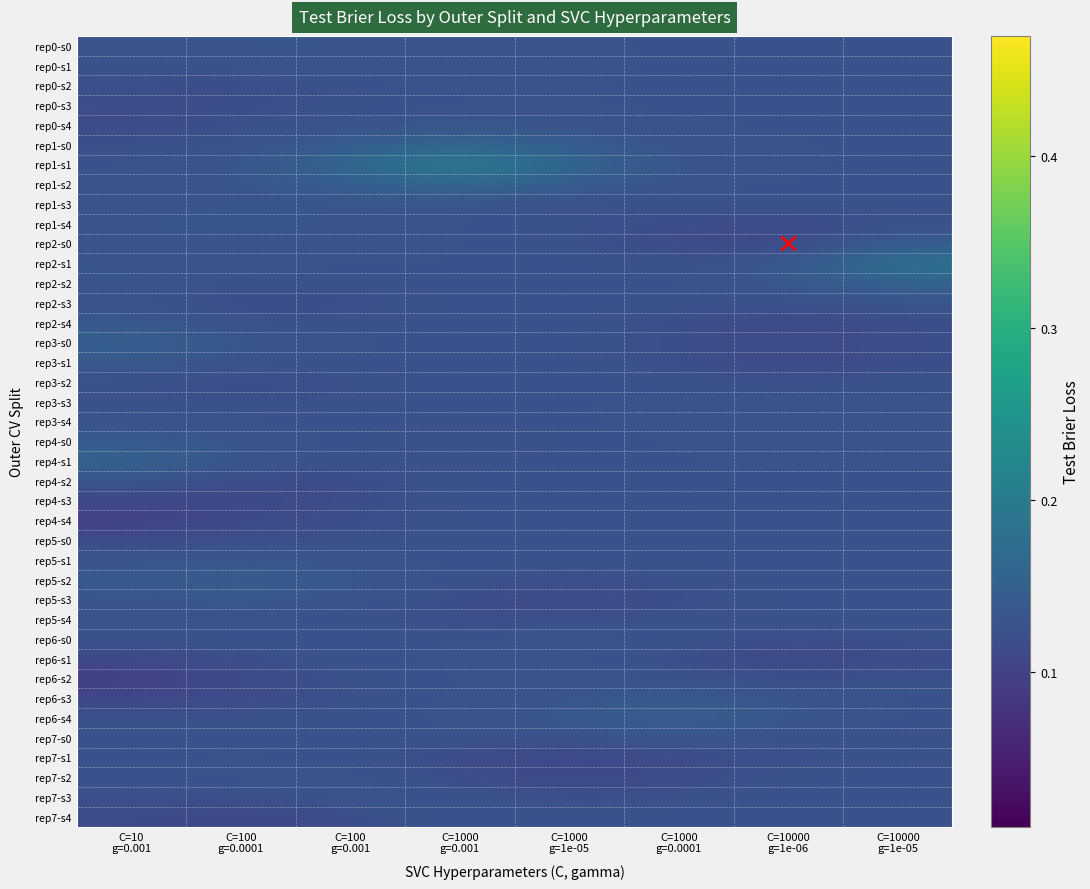

Reading right to left, transcribe all the data shown in this chart.

rep0-s0: C=10000
g=1e-05=0.1	C=10000
g=1e-06=0.1	C=1000
g=0.0001=0.1	C=1000
g=1e-05=0.1	C=1000
g=0.001=0.1	C=100
g=0.001=0.1	C=100
g=0.0001=0.1	C=10
g=0.001=0.1
rep0-s1: C=10000
g=1e-05=0.1	C=10000
g=1e-06=0.1	C=1000
g=0.0001=0.1	C=1000
g=1e-05=0.1	C=1000
g=0.001=0.1	C=100
g=0.001=0.1	C=100
g=0.0001=0.1	C=10
g=0.001=0.1
rep0-s2: C=10000
g=1e-05=0.1	C=10000
g=1e-06=0.1	C=1000
g=0.0001=0.1	C=1000
g=1e-05=0.1	C=1000
g=0.001=0.1	C=100
g=0.001=0.1	C=100
g=0.0001=0.1	C=10
g=0.001=0.1
rep0-s3: C=10000
g=1e-05=0.1	C=10000
g=1e-06=0.1	C=1000
g=0.0001=0.1	C=1000
g=1e-05=0.1	C=1000
g=0.001=0.1	C=100
g=0.001=0.1	C=100
g=0.0001=0.1	C=10
g=0.001=0.1
rep0-s4: C=10000
g=1e-05=0.1	C=10000
g=1e-06=0.1	C=1000
g=0.0001=0.1	C=1000
g=1e-05=0.1	C=1000
g=0.001=0.1	C=100
g=0.001=0.1	C=100
g=0.0001=0.1	C=10
g=0.001=0.1
rep1-s0: C=10000
g=1e-05=0.1	C=10000
g=1e-06=0.1	C=1000
g=0.0001=0.1	C=1000
g=1e-05=0.1	C=1000
g=0.001=0.2	C=100
g=0.001=0.1	C=100
g=0.0001=0.1	C=10
g=0.001=0.1
rep1-s1: C=10000
g=1e-05=0.1	C=10000
g=1e-06=0.1	C=1000
g=0.0001=0.1	C=1000
g=1e-05=0.2	C=1000
g=0.001=0.2	C=100
g=0.001=0.2	C=100
g=0.0001=0.1	C=10
g=0.001=0.1
rep1-s2: C=10000
g=1e-05=0.1	C=10000
g=1e-06=0.1	C=1000
g=0.0001=0.1	C=1000
g=1e-05=0.1	C=1000
g=0.001=0.2	C=100
g=0.001=0.1	C=100
g=0.0001=0.1	C=10
g=0.001=0.1
rep1-s3: C=10000
g=1e-05=0.1	C=10000
g=1e-06=0.1	C=1000
g=0.0001=0.1	C=1000
g=1e-05=0.1	C=1000
g=0.001=0.1	C=100
g=0.001=0.1	C=100
g=0.0001=0.1	C=10
g=0.001=0.1
rep1-s4: C=10000
g=1e-05=0.1	C=10000
g=1e-06=0.1	C=1000
g=0.0001=0.1	C=1000
g=1e-05=0.1	C=1000
g=0.001=0.1	C=100
g=0.001=0.1	C=100
g=0.0001=0.1	C=10
g=0.001=0.1
rep2-s0: C=10000
g=1e-05=0.1	C=10000
g=1e-06=0.1	C=1000
g=0.0001=0.1	C=1000
g=1e-05=0.1	C=1000
g=0.001=0.1	C=100
g=0.001=0.1	C=100
g=0.0001=0.1	C=10
g=0.001=0.1
rep2-s1: C=10000
g=1e-05=0.2	C=10000
g=1e-06=0.1	C=1000
g=0.0001=0.1	C=1000
g=1e-05=0.1	C=1000
g=0.001=0.1	C=100
g=0.001=0.1	C=100
g=0.0001=0.1	C=10
g=0.001=0.1
rep2-s2: C=10000
g=1e-05=0.2	C=10000
g=1e-06=0.1	C=1000
g=0.0001=0.1	C=1000
g=1e-05=0.1	C=1000
g=0.001=0.1	C=100
g=0.001=0.1	C=100
g=0.0001=0.1	C=10
g=0.001=0.1
rep2-s3: C=10000
g=1e-05=0.1	C=10000
g=1e-06=0.1	C=1000
g=0.0001=0.1	C=1000
g=1e-05=0.1	C=1000
g=0.001=0.1	C=100
g=0.001=0.1	C=100
g=0.0001=0.1	C=10
g=0.001=0.1
rep2-s4: C=10000
g=1e-05=0.1	C=10000
g=1e-06=0.1	C=1000
g=0.0001=0.1	C=1000
g=1e-05=0.1	C=1000
g=0.001=0.1	C=100
g=0.001=0.1	C=100
g=0.0001=0.1	C=10
g=0.001=0.1
rep3-s0: C=10000
g=1e-05=0.1	C=10000
g=1e-06=0.1	C=1000
g=0.0001=0.1	C=1000
g=1e-05=0.1	C=1000
g=0.001=0.1	C=100
g=0.001=0.1	C=100
g=0.0001=0.1	C=10
g=0.001=0.2
rep3-s1: C=10000
g=1e-05=0.1	C=10000
g=1e-06=0.1	C=1000
g=0.0001=0.1	C=1000
g=1e-05=0.1	C=1000
g=0.001=0.1	C=100
g=0.001=0.1	C=100
g=0.0001=0.1	C=10
g=0.001=0.1
rep3-s2: C=10000
g=1e-05=0.1	C=10000
g=1e-06=0.1	C=1000
g=0.0001=0.1	C=1000
g=1e-05=0.1	C=1000
g=0.001=0.1	C=100
g=0.001=0.1	C=100
g=0.0001=0.1	C=10
g=0.001=0.1
rep3-s3: C=10000
g=1e-05=0.1	C=10000
g=1e-06=0.1	C=1000
g=0.0001=0.1	C=1000
g=1e-05=0.1	C=1000
g=0.001=0.1	C=100
g=0.001=0.1	C=100
g=0.0001=0.1	C=10
g=0.001=0.1
rep3-s4: C=10000
g=1e-05=0.1	C=10000
g=1e-06=0.1	C=1000
g=0.0001=0.1	C=1000
g=1e-05=0.1	C=1000
g=0.001=0.1	C=100
g=0.001=0.1	C=100
g=0.0001=0.1	C=10
g=0.001=0.1
rep4-s0: C=10000
g=1e-05=0.1	C=10000
g=1e-06=0.1	C=1000
g=0.0001=0.1	C=1000
g=1e-05=0.1	C=1000
g=0.001=0.1	C=100
g=0.001=0.1	C=100
g=0.0001=0.1	C=10
g=0.001=0.1
rep4-s1: C=10000
g=1e-05=0.1	C=10000
g=1e-06=0.1	C=1000
g=0.0001=0.1	C=1000
g=1e-05=0.1	C=1000
g=0.001=0.1	C=100
g=0.001=0.1	C=100
g=0.0001=0.1	C=10
g=0.001=0.2
rep4-s2: C=10000
g=1e-05=0.1	C=10000
g=1e-06=0.1	C=1000
g=0.0001=0.1	C=1000
g=1e-05=0.1	C=1000
g=0.001=0.1	C=100
g=0.001=0.1	C=100
g=0.0001=0.1	C=10
g=0.001=0.1
rep4-s3: C=10000
g=1e-05=0.1	C=10000
g=1e-06=0.1	C=1000
g=0.0001=0.1	C=1000
g=1e-05=0.1	C=1000
g=0.001=0.1	C=100
g=0.001=0.1	C=100
g=0.0001=0.1	C=10
g=0.001=0.1
rep4-s4: C=10000
g=1e-05=0.1	C=10000
g=1e-06=0.1	C=1000
g=0.0001=0.1	C=1000
g=1e-05=0.1	C=1000
g=0.001=0.1	C=100
g=0.001=0.1	C=100
g=0.0001=0.1	C=10
g=0.001=0.1
rep5-s0: C=10000
g=1e-05=0.1	C=10000
g=1e-06=0.1	C=1000
g=0.0001=0.1	C=1000
g=1e-05=0.1	C=1000
g=0.001=0.1	C=100
g=0.001=0.1	C=100
g=0.0001=0.1	C=10
g=0.001=0.1
rep5-s1: C=10000
g=1e-05=0.1	C=10000
g=1e-06=0.1	C=1000
g=0.0001=0.1	C=1000
g=1e-05=0.1	C=1000
g=0.001=0.1	C=100
g=0.001=0.1	C=100
g=0.0001=0.1	C=10
g=0.001=0.1
rep5-s2: C=10000
g=1e-05=0.1	C=10000
g=1e-06=0.1	C=1000
g=0.0001=0.1	C=1000
g=1e-05=0.1	C=1000
g=0.001=0.1	C=100
g=0.001=0.1	C=100
g=0.0001=0.1	C=10
g=0.001=0.1
rep5-s3: C=10000
g=1e-05=0.1	C=10000
g=1e-06=0.1	C=1000
g=0.0001=0.1	C=1000
g=1e-05=0.1	C=1000
g=0.001=0.1	C=100
g=0.001=0.1	C=100
g=0.0001=0.1	C=10
g=0.001=0.1
rep5-s4: C=10000
g=1e-05=0.1	C=10000
g=1e-06=0.1	C=1000
g=0.0001=0.1	C=1000
g=1e-05=0.1	C=1000
g=0.001=0.1	C=100
g=0.001=0.1	C=100
g=0.0001=0.1	C=10
g=0.001=0.1
rep6-s0: C=10000
g=1e-05=0.1	C=10000
g=1e-06=0.1	C=1000
g=0.0001=0.1	C=1000
g=1e-05=0.1	C=1000
g=0.001=0.1	C=100
g=0.001=0.1	C=100
g=0.0001=0.1	C=10
g=0.001=0.1
rep6-s1: C=10000
g=1e-05=0.1	C=10000
g=1e-06=0.1	C=1000
g=0.0001=0.1	C=1000
g=1e-05=0.1	C=1000
g=0.001=0.1	C=100
g=0.001=0.1	C=100
g=0.0001=0.1	C=10
g=0.001=0.1
rep6-s2: C=10000
g=1e-05=0.1	C=10000
g=1e-06=0.1	C=1000
g=0.0001=0.1	C=1000
g=1e-05=0.1	C=1000
g=0.001=0.1	C=100
g=0.001=0.1	C=100
g=0.0001=0.1	C=10
g=0.001=0.1
rep6-s3: C=10000
g=1e-05=0.1	C=10000
g=1e-06=0.1	C=1000
g=0.0001=0.1	C=1000
g=1e-05=0.1	C=1000
g=0.001=0.1	C=100
g=0.001=0.1	C=100
g=0.0001=0.1	C=10
g=0.001=0.1
rep6-s4: C=10000
g=1e-05=0.1	C=10000
g=1e-06=0.1	C=1000
g=0.0001=0.2	C=1000
g=1e-05=0.1	C=1000
g=0.001=0.1	C=100
g=0.001=0.1	C=100
g=0.0001=0.1	C=10
g=0.001=0.1
rep7-s0: C=10000
g=1e-05=0.1	C=10000
g=1e-06=0.1	C=1000
g=0.0001=0.1	C=1000
g=1e-05=0.1	C=1000
g=0.001=0.1	C=100
g=0.001=0.1	C=100
g=0.0001=0.1	C=10
g=0.001=0.1
rep7-s1: C=10000
g=1e-05=0.1	C=10000
g=1e-06=0.1	C=1000
g=0.0001=0.1	C=1000
g=1e-05=0.1	C=1000
g=0.001=0.1	C=100
g=0.001=0.1	C=100
g=0.0001=0.1	C=10
g=0.001=0.1
rep7-s2: C=10000
g=1e-05=0.1	C=10000
g=1e-06=0.1	C=1000
g=0.0001=0.1	C=1000
g=1e-05=0.1	C=1000
g=0.001=0.1	C=100
g=0.001=0.1	C=100
g=0.0001=0.1	C=10
g=0.001=0.1
rep7-s3: C=10000
g=1e-05=0.1	C=10000
g=1e-06=0.1	C=1000
g=0.0001=0.1	C=1000
g=1e-05=0.1	C=1000
g=0.001=0.1	C=100
g=0.001=0.1	C=100
g=0.0001=0.1	C=10
g=0.001=0.1
rep7-s4: C=10000
g=1e-05=0.1	C=10000
g=1e-06=0.1	C=1000
g=0.0001=0.1	C=1000
g=1e-05=0.1	C=1000
g=0.001=0.1	C=100
g=0.001=0.1	C=100
g=0.0001=0.1	C=10
g=0.001=0.1